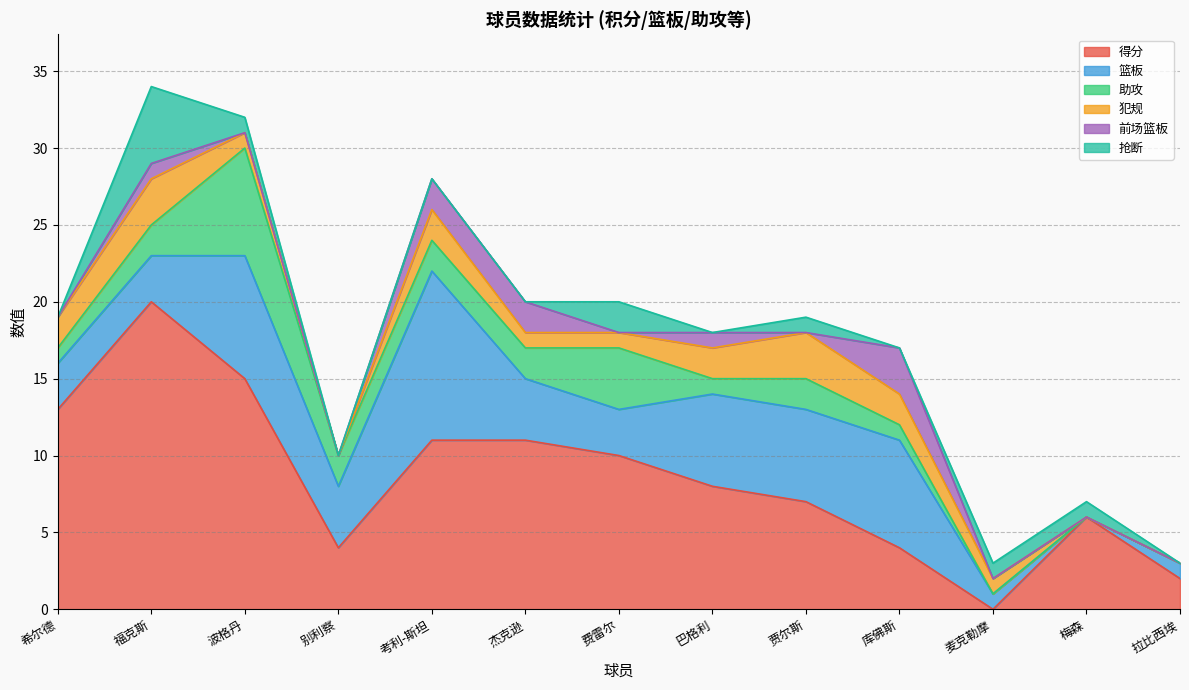

True or false: 前场篮板 and 篮板 cross at least once.

False